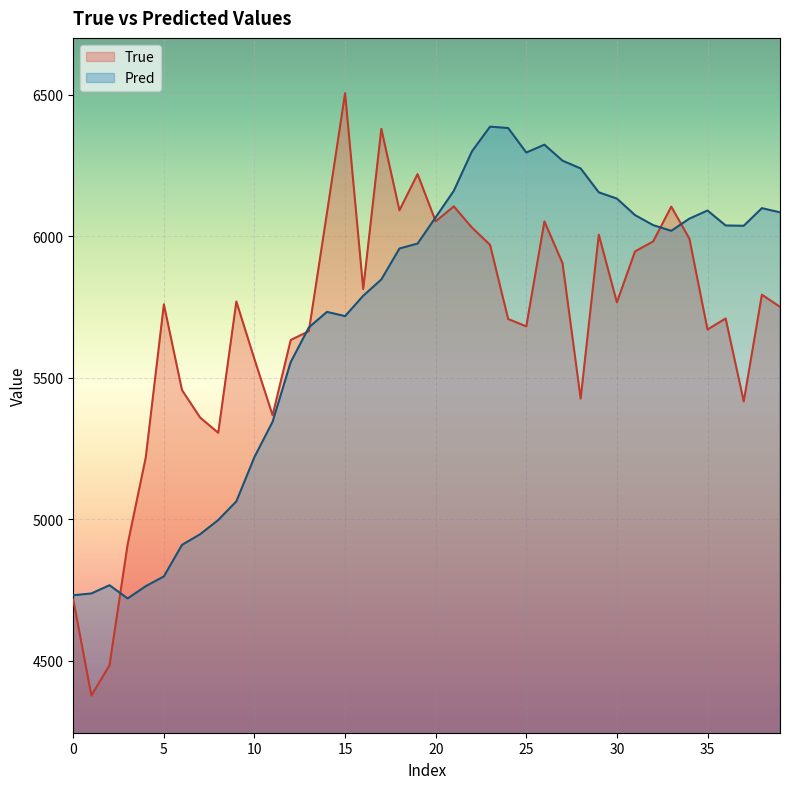

True or false: True and Pred cross at least once.

True